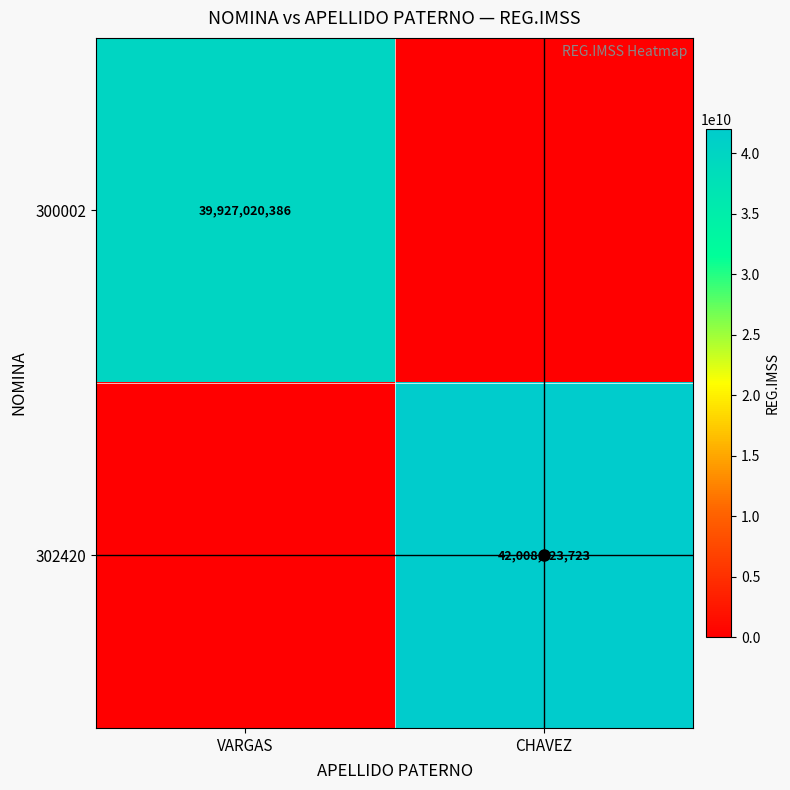

Is it true that 300002 equals -23043910203 at CHAVEZ?

False